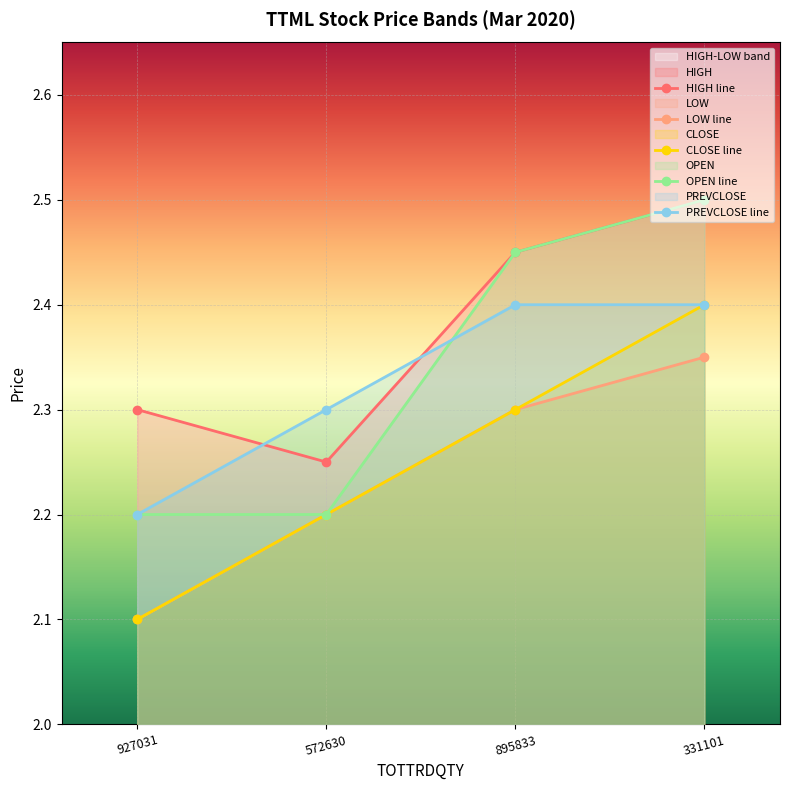

Which series has the widest spread of values?

CLOSE